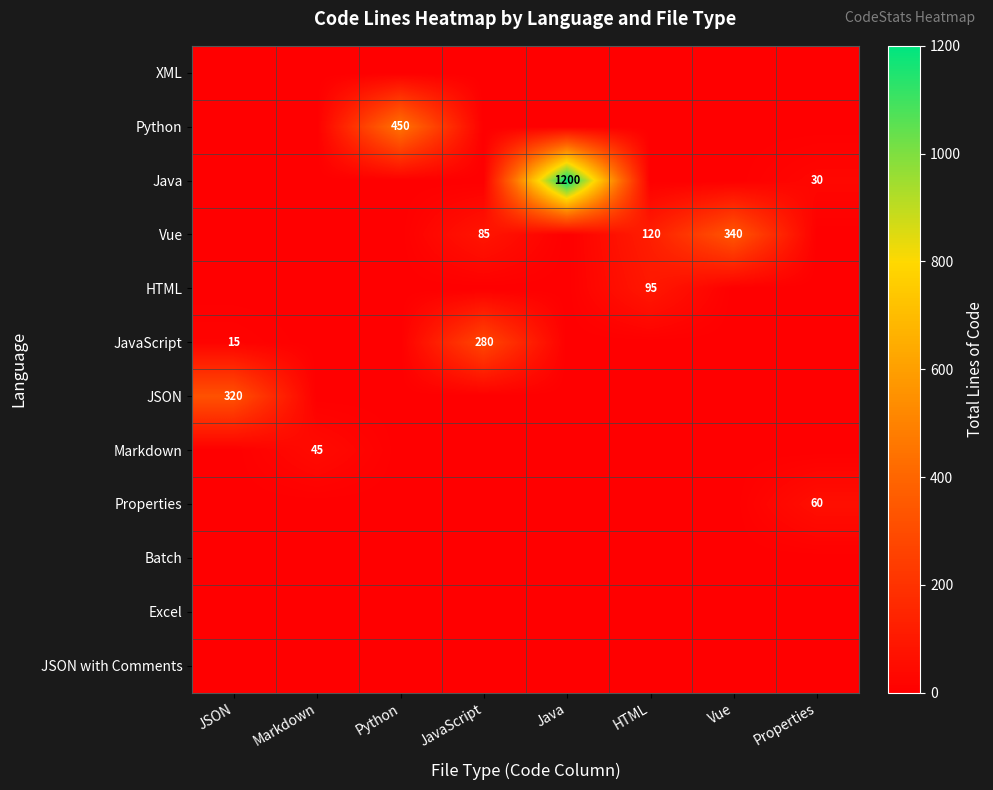

The JSON series shows 320 at JSON. True or false?

True